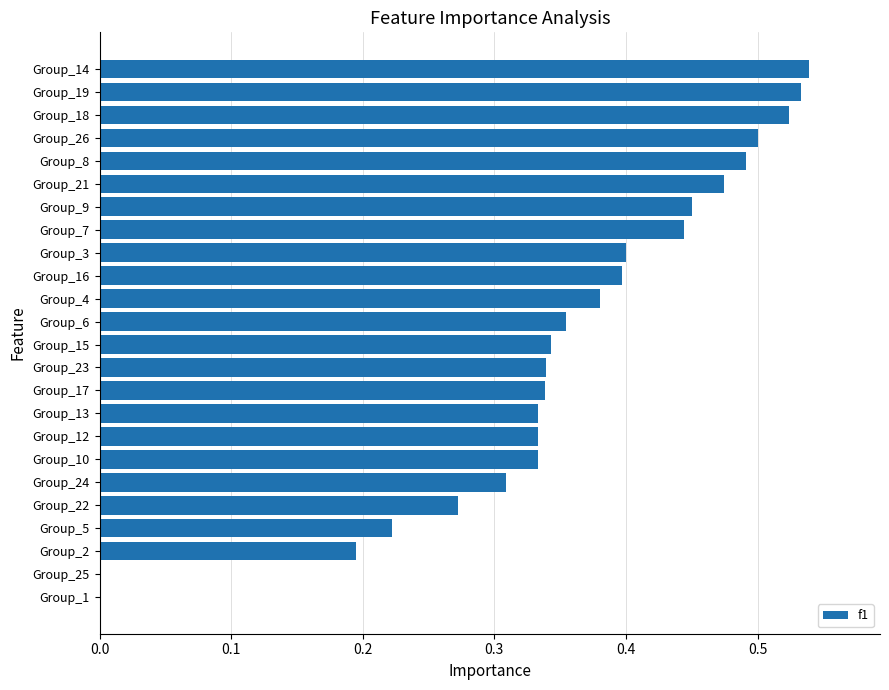

What is the sum of all values?

8.5